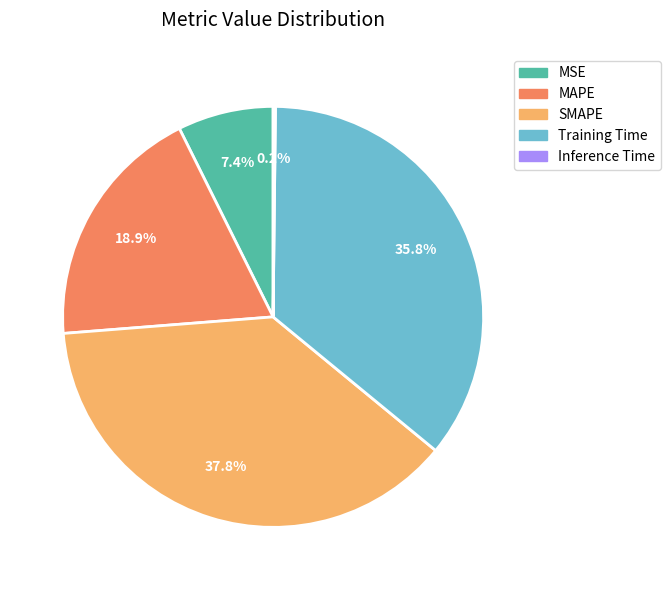

Which has a higher value, MSE or SMAPE?

SMAPE